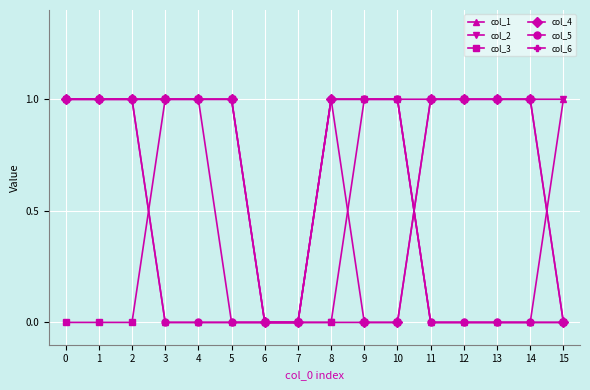

The value of col_2 at 6 is 0. True or false?

True